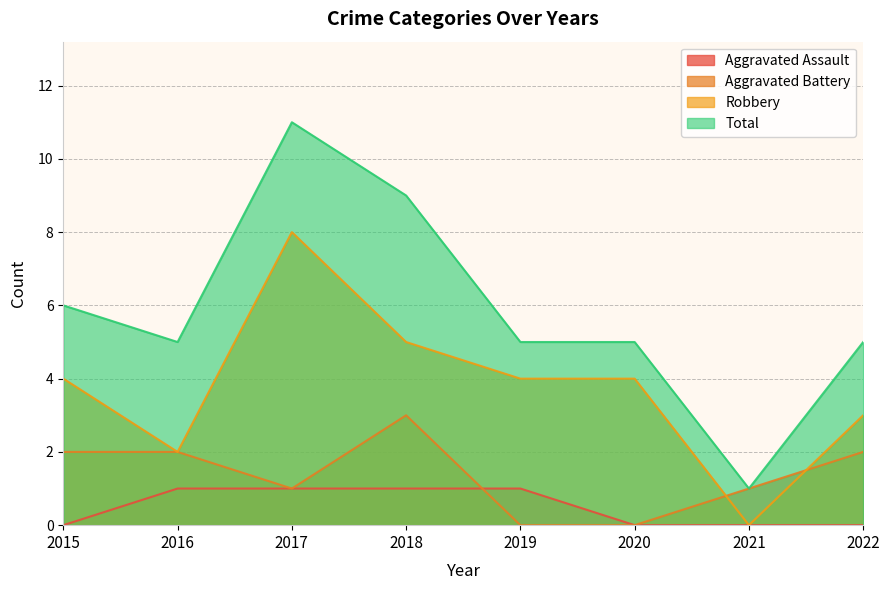

Where does the Aggravated Battery series first go above 2?

2018